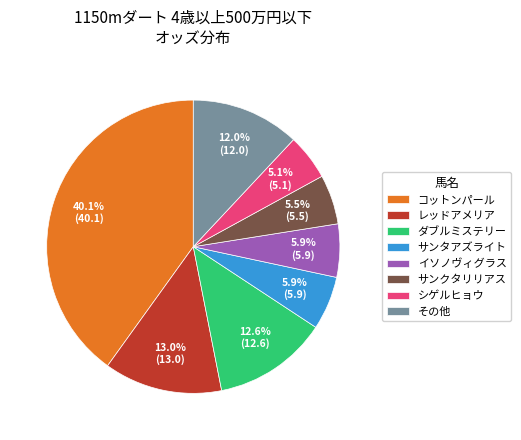

What percentage is the コットンパール slice, to the nearest percent?

40%